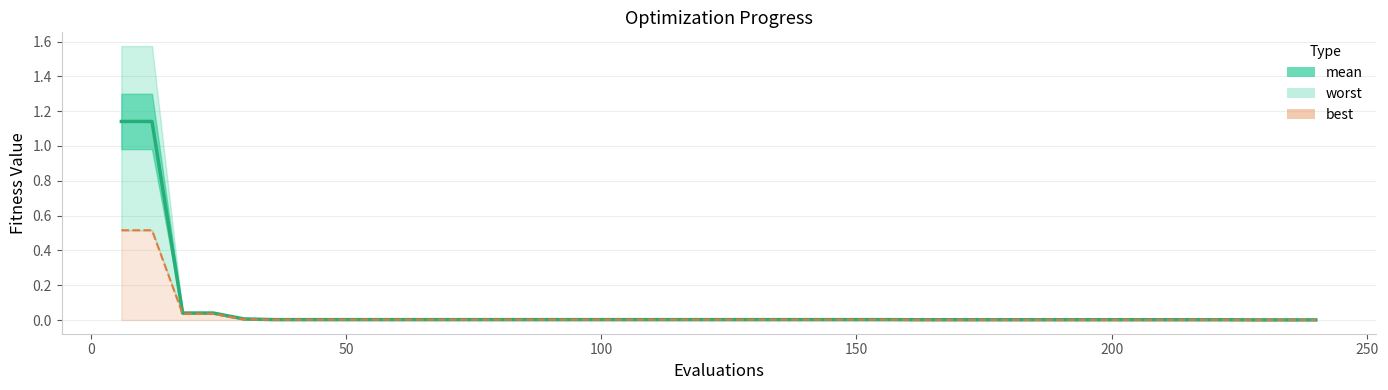

What is the difference between the second highest and minimum values?

1.1